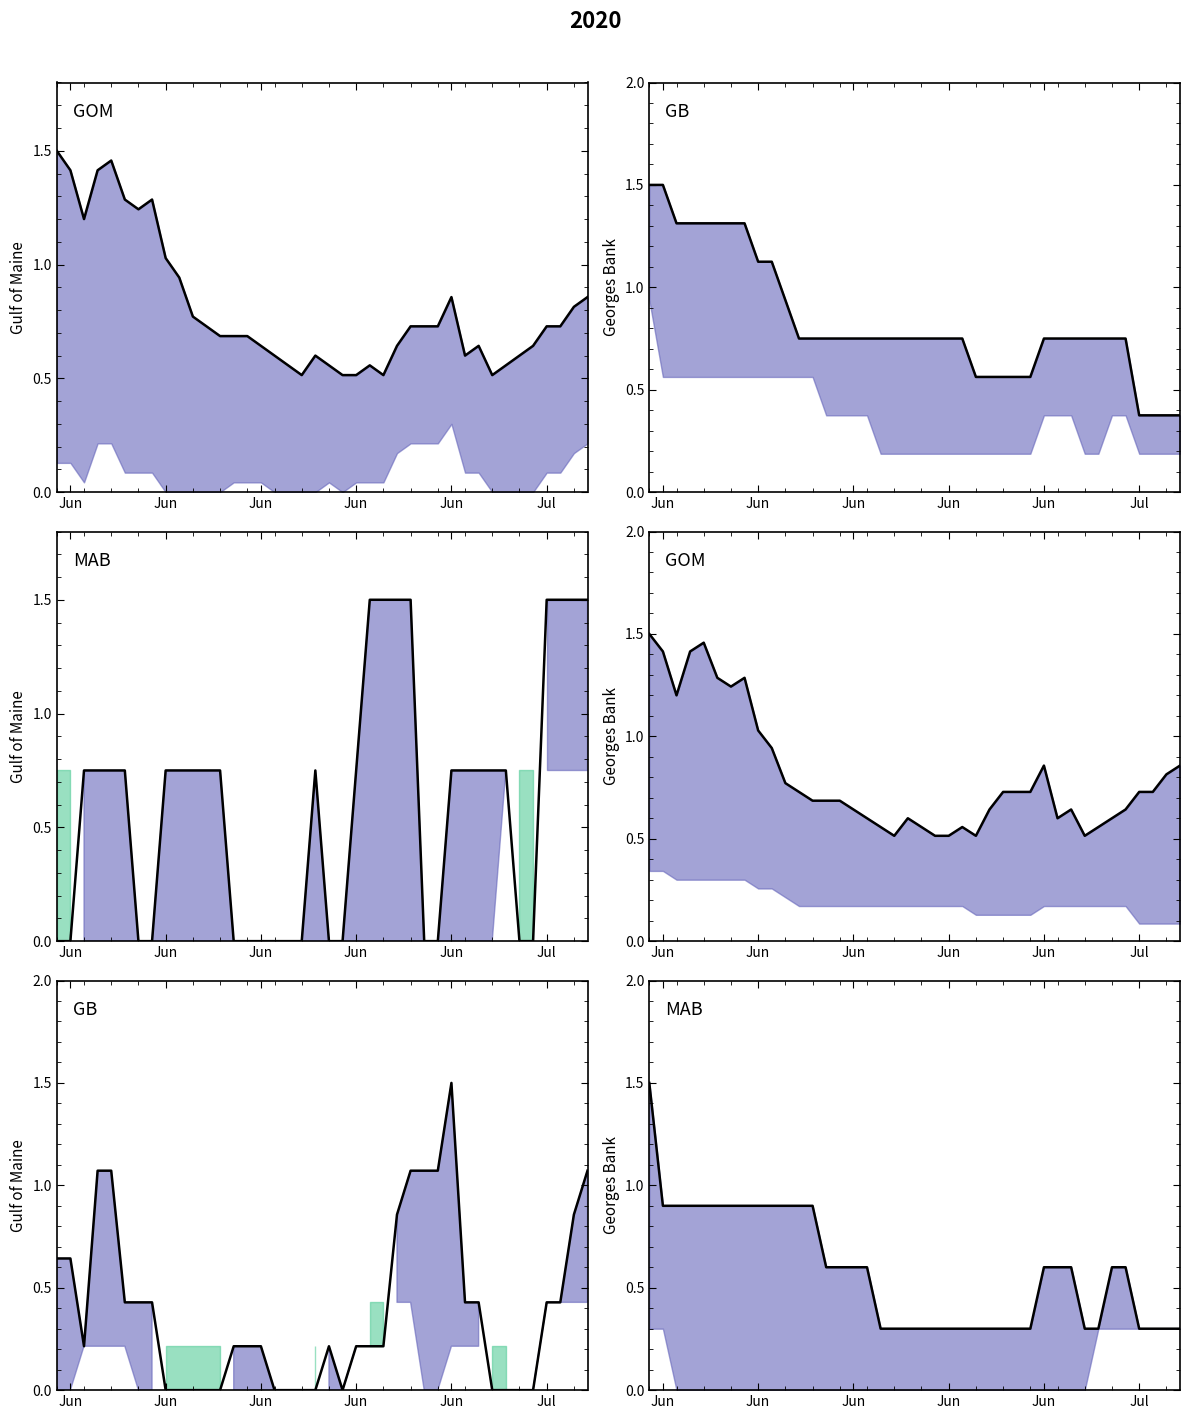

Reading left to right, transcribe all the data shown in this chart.

CH: 1.5	1.4	1.2	1.4	1.5	1.3	1.2	1.3	1.0	0.9	0.8	0.7	0.7	0.7	0.7	0.6	0.6	0.6	0.5	0.6	0.6	0.5	0.5	0.6	0.5	0.6	0.7	0.7	0.7	0.9	0.6	0.6	0.5	0.6	0.6	0.6	0.7	0.7	0.8	0.9
ZH: 0.6	0.6	0.2	1.1	1.1	0.4	0.4	0.4	0.0	0.0	0.0	0.0	0.0	0.2	0.2	0.2	0.0	0.0	0.0	0.0	0.2	0.0	0.2	0.2	0.2	0.9	1.1	1.1	1.1	1.5	0.4	0.4	0.0	0.0	0.0	0.0	0.4	0.4	0.9	1.1
VD: 0.3	0.3	0.3	0.3	0.3	0.3	0.3	0.3	0.3	0.3	0.2	0.2	0.2	0.2	0.2	0.2	0.2	0.2	0.2	0.2	0.2	0.2	0.2	0.2	0.1	0.1	0.1	0.1	0.1	0.2	0.2	0.2	0.2	0.2	0.2	0.2	0.1	0.1	0.1	0.1
VS: 1.5	0.9	0.9	0.9	0.9	0.9	0.9	0.9	0.9	0.9	0.9	0.9	0.9	0.6	0.6	0.6	0.6	0.3	0.3	0.3	0.3	0.3	0.3	0.3	0.3	0.3	0.3	0.3	0.3	0.6	0.6	0.6	0.3	0.3	0.6	0.6	0.3	0.3	0.3	0.3
GE: 0.0	0.0	0.2	0.2	0.2	0.2	0.0	0.0	0.2	0.2	0.2	0.2	0.2	0.0	0.0	0.0	0.0	0.0	0.0	0.2	0.0	0.0	0.2	0.4	0.4	0.4	0.4	0.0	0.0	0.2	0.2	0.2	0.2	0.2	0.0	0.0	0.4	0.4	0.4	0.4
BE: 0.3	0.3	0.0	0.0	0.0	0.0	0.0	0.0	0.0	0.0	0.0	0.0	0.0	0.0	0.0	0.0	0.0	0.0	0.0	0.0	0.0	0.0	0.0	0.0	0.0	0.0	0.0	0.0	0.0	0.0	0.0	0.0	0.0	0.3	0.3	0.3	0.3	0.3	0.3	0.3